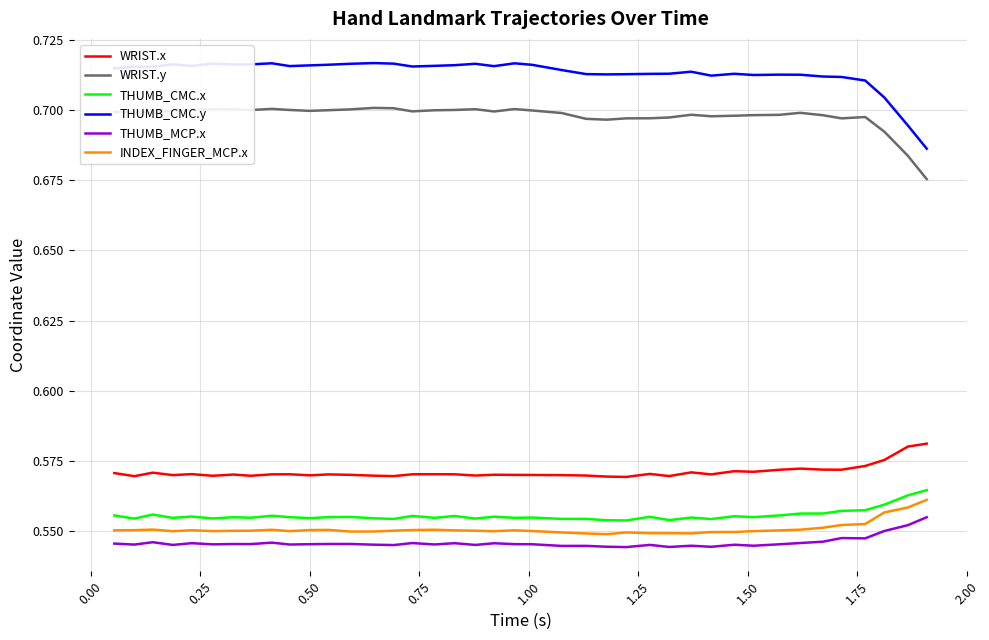

Which series has the largest total across all categories?

THUMB_CMC.y